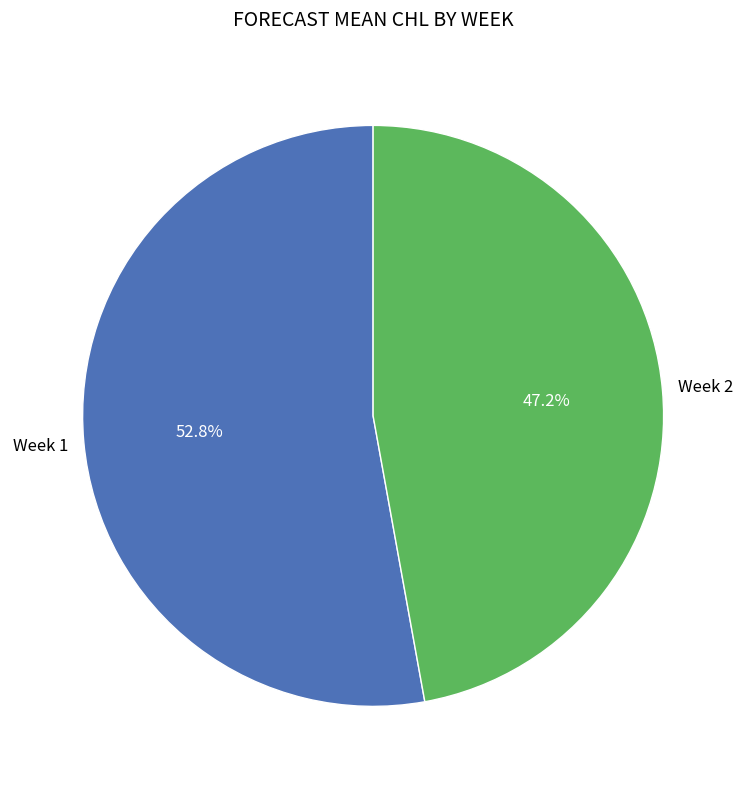

Is there any slice that represents more than half of the pie?

Yes